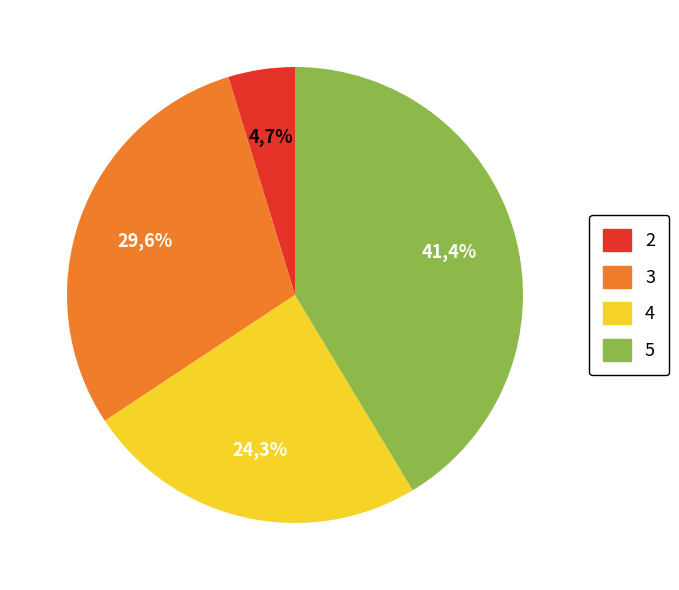

Which category has the smallest portion of the pie?

2